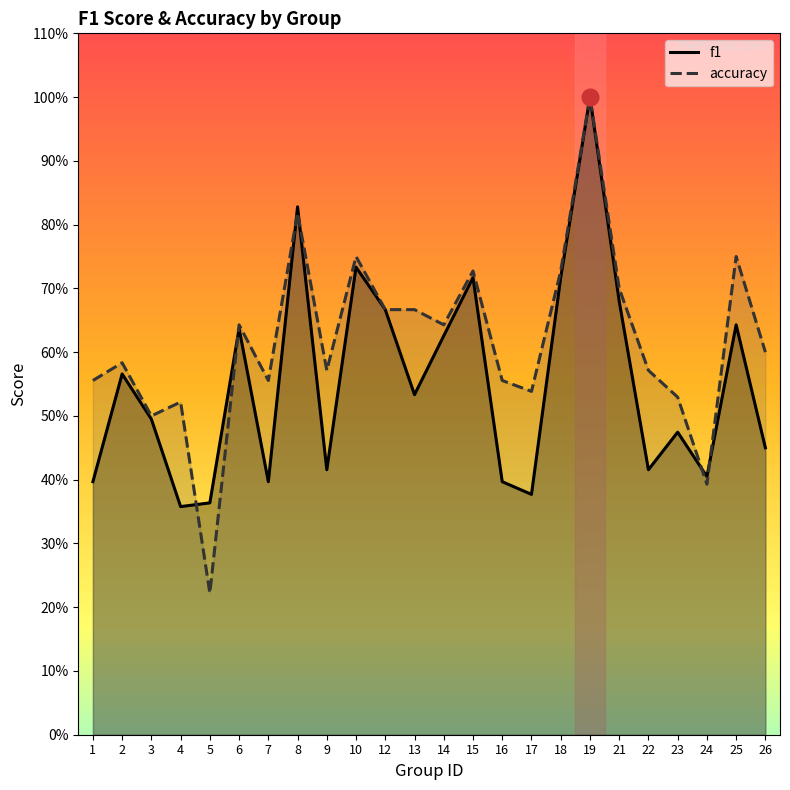

What are all the series names shown in the legend?

f1, accuracy